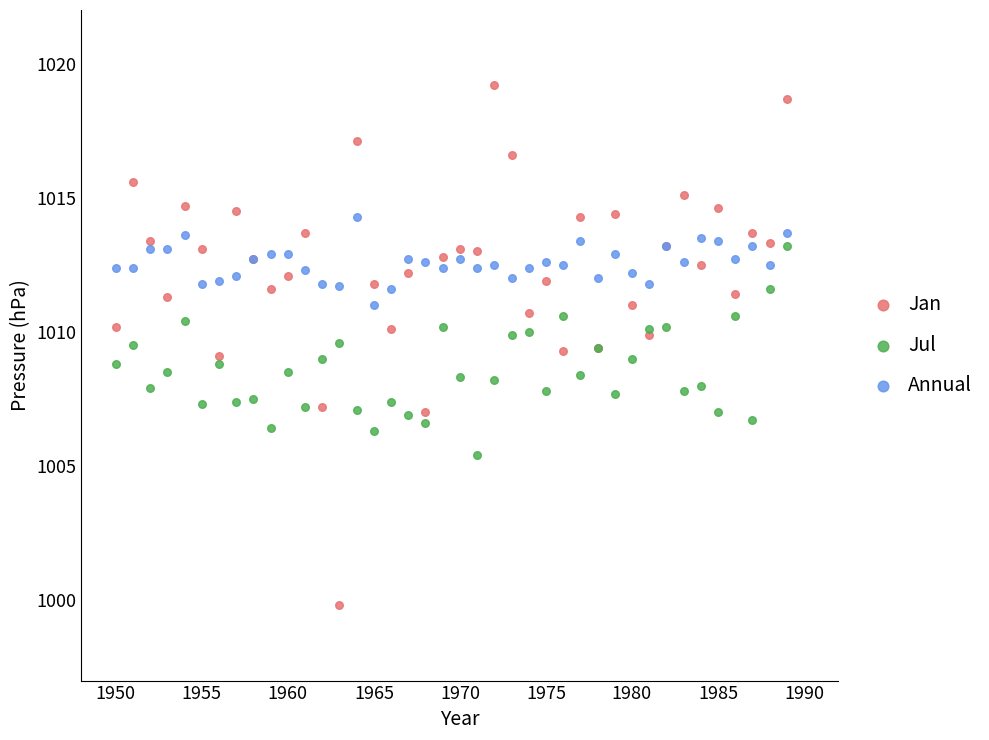

What are all the series names shown in the legend?

Jan, Jul, Annual